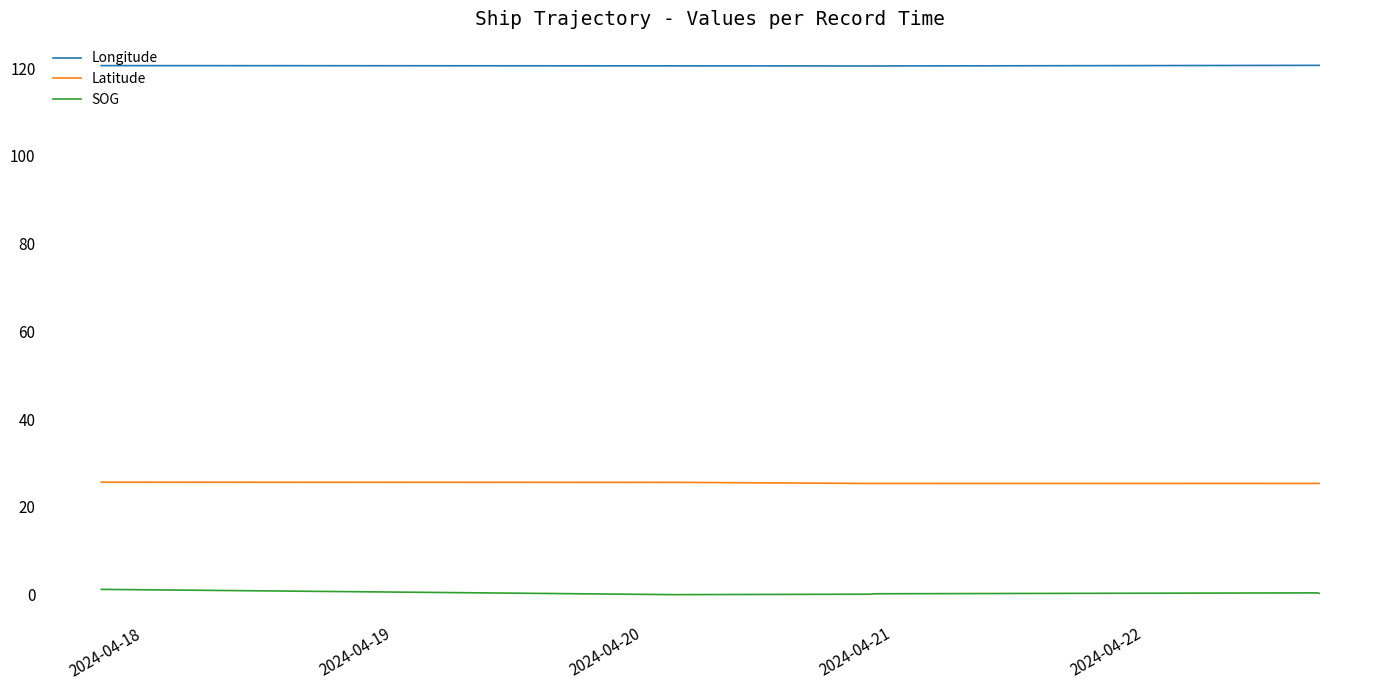

True or false: SOG and Latitude cross at least once.

False